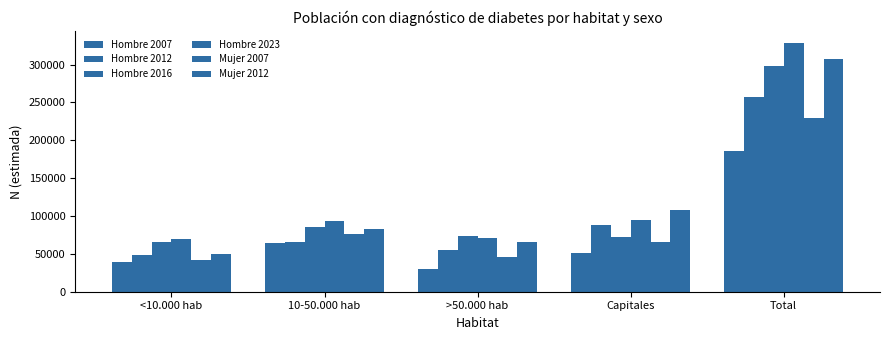

How many data points does each series have?

5